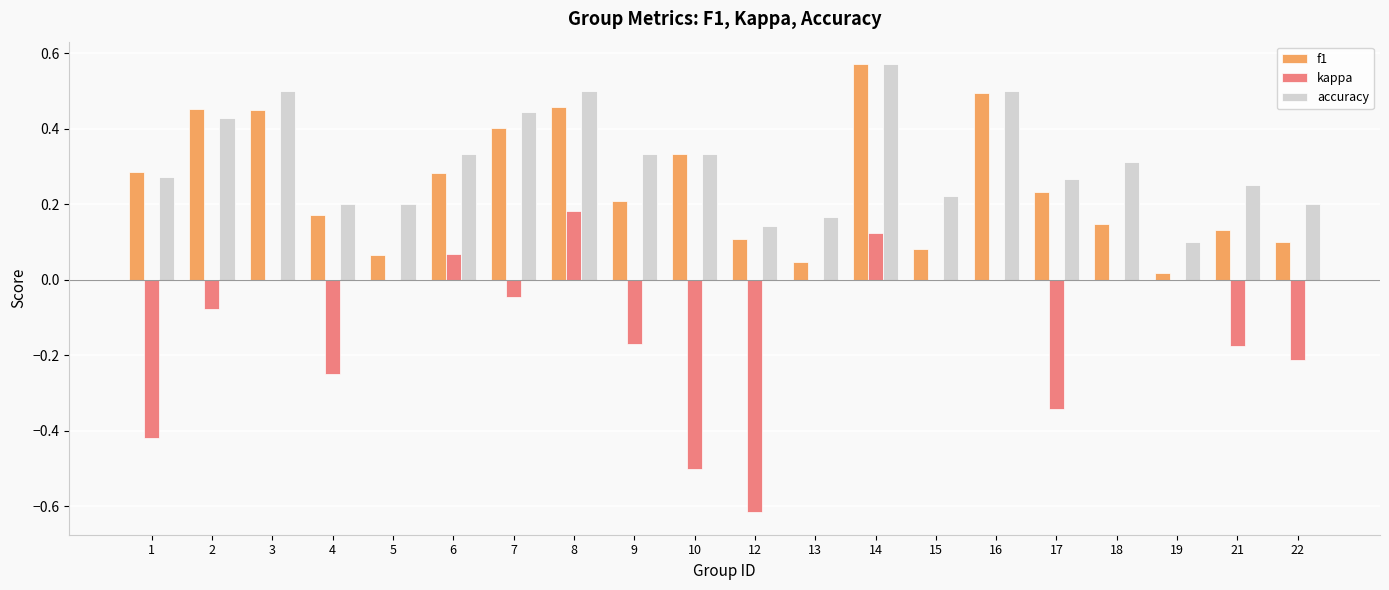

Which series has the largest total across all categories?

accuracy